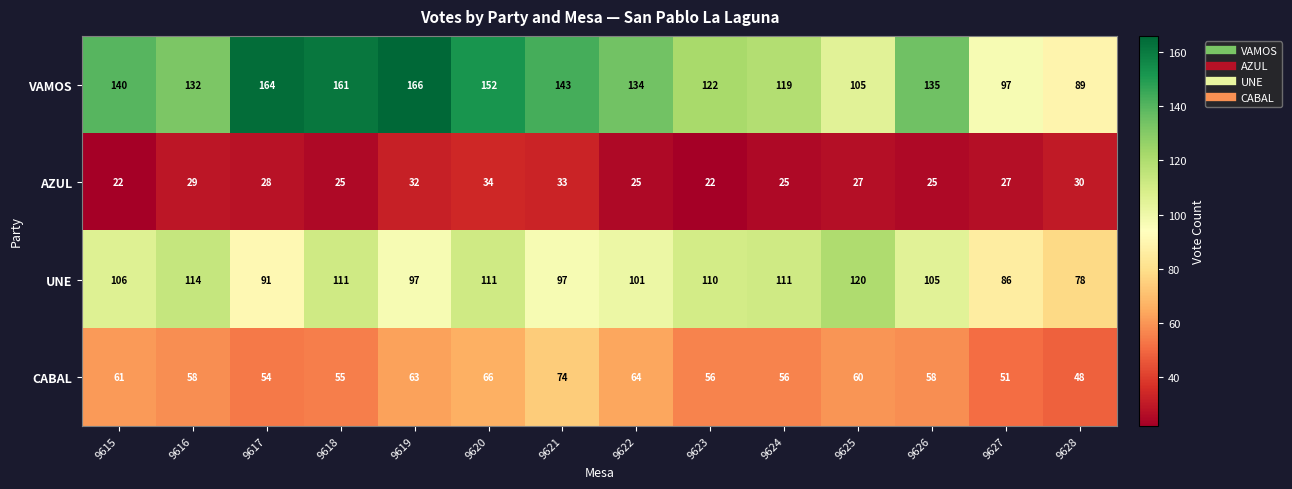

What value does the VAMOS series have at 9615?

140